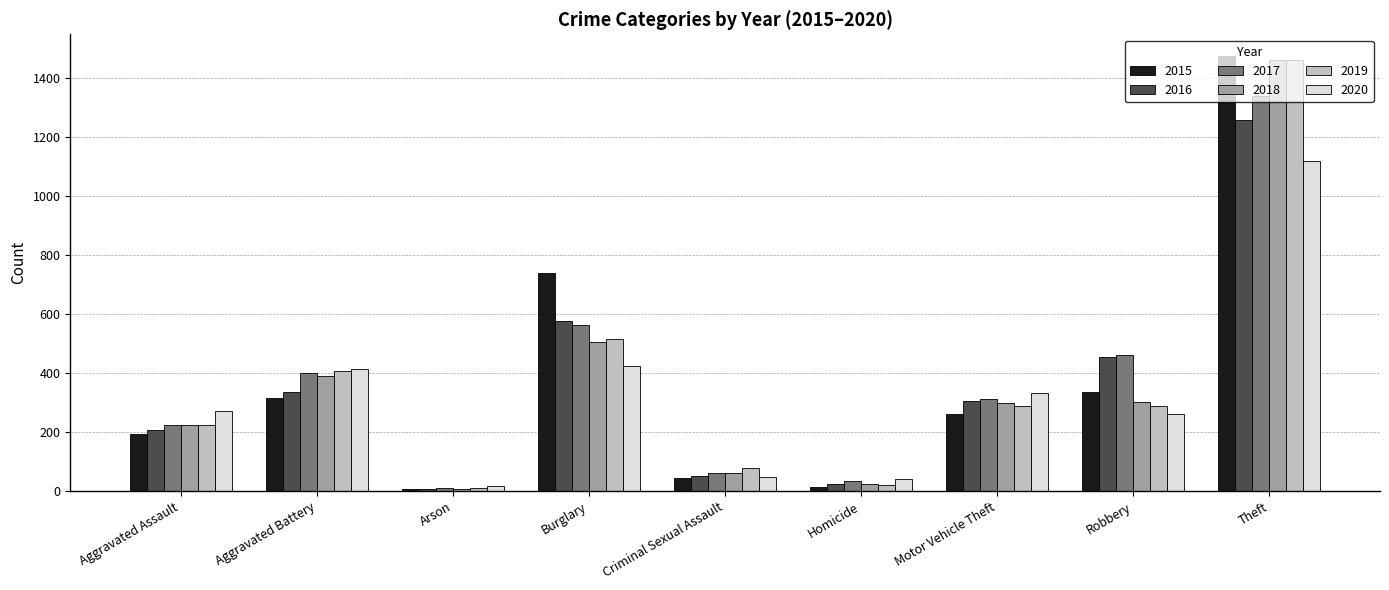

What is the value of the 2018 bar at the 9th from the left?

1461